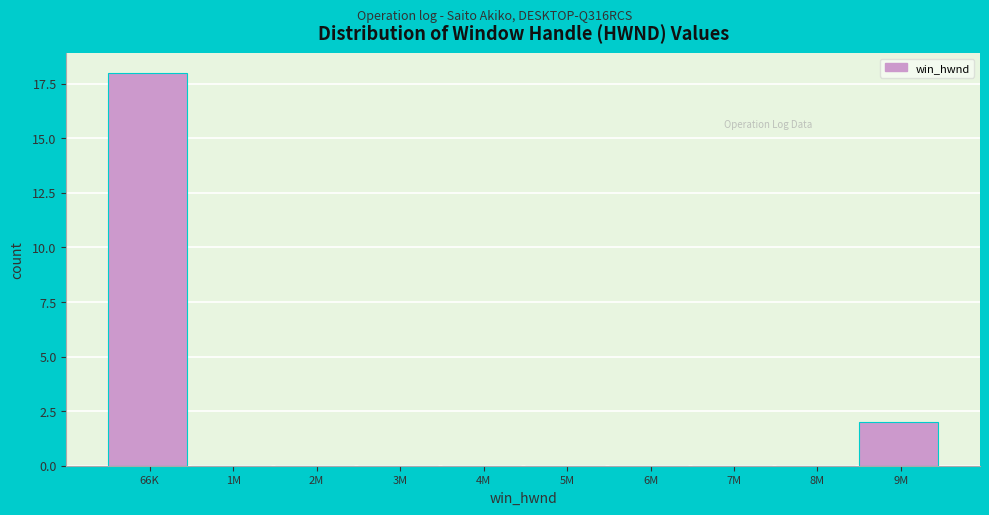

Reading left to right, extract all data points from this chart.

66K=18	1M=0	2M=0	3M=0	4M=0	5M=0	6M=0	7M=0	8M=0	9M=2